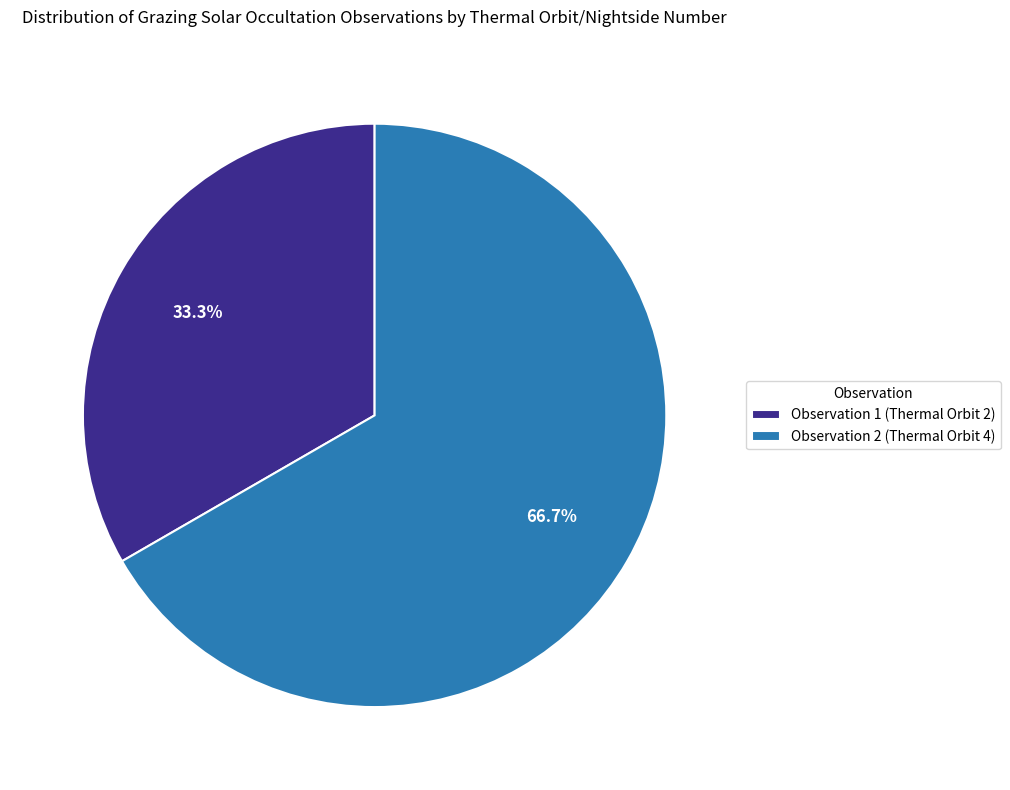

Approximately how many times larger is the value at Observation 2 (Thermal Orbit 4) compared to Observation 1 (Thermal Orbit 2)?

2.0